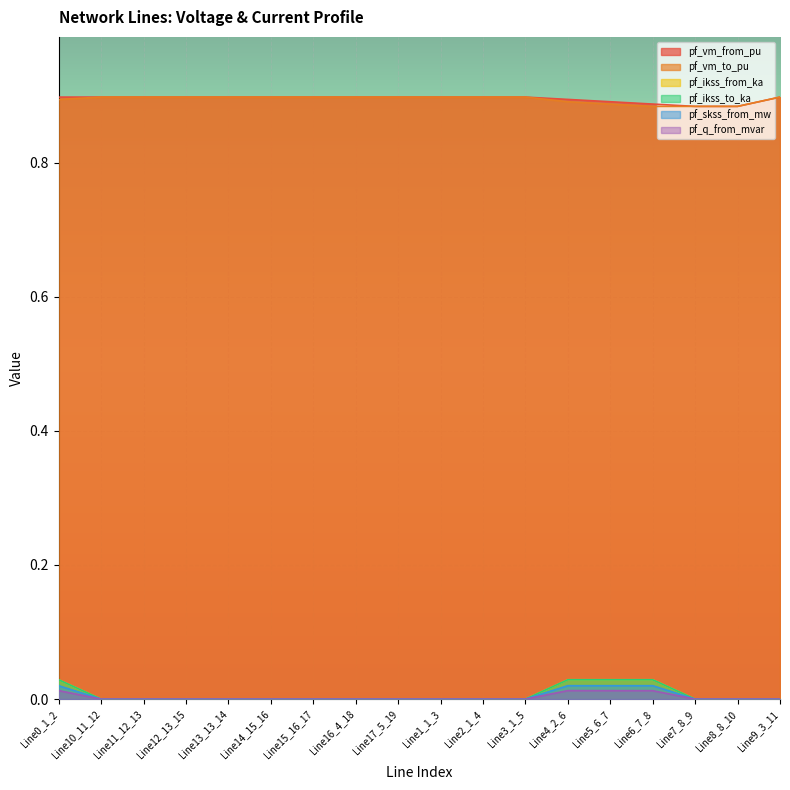

At which category does pf_ikss_to_ka reach its first local peak?

Line6_7_8